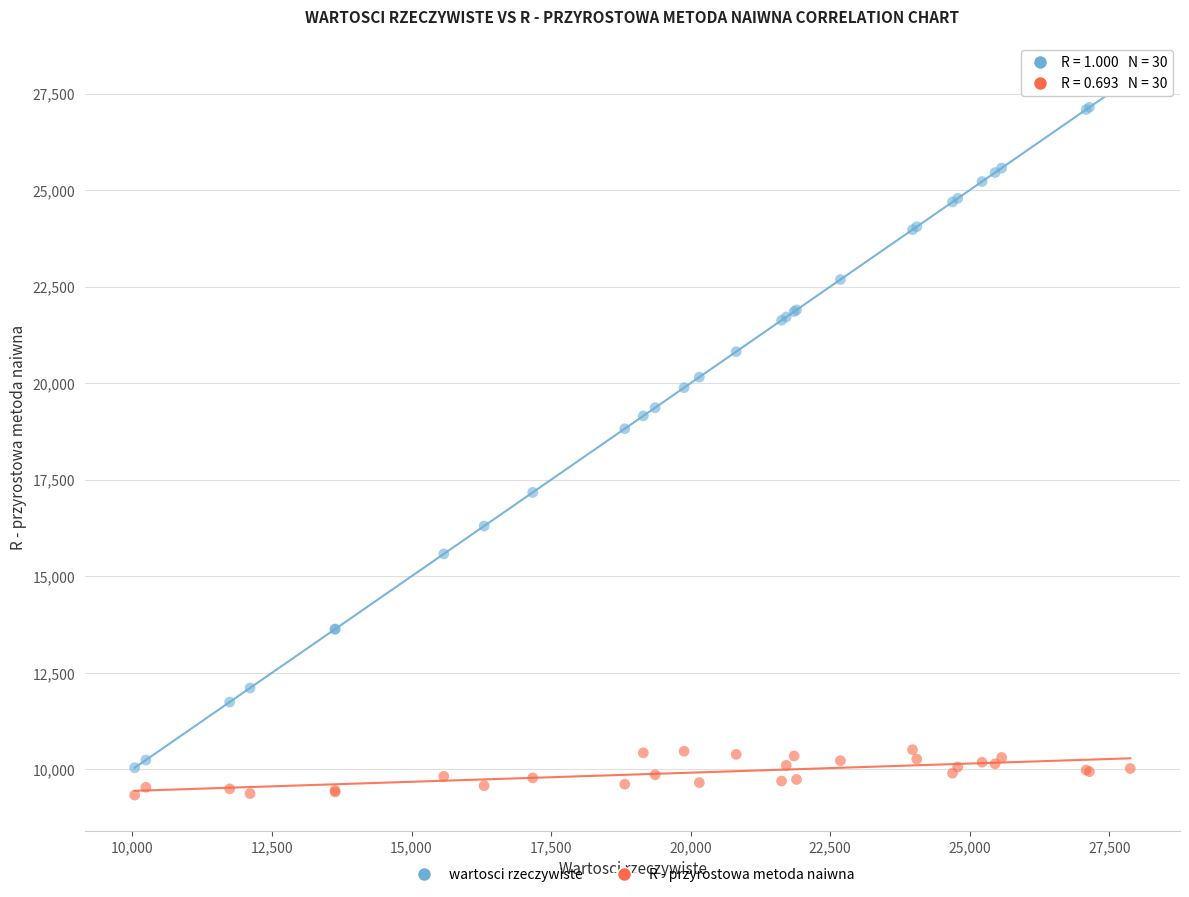

Which series has the largest Y range (max minus min)?

wartosci rzeczywiste